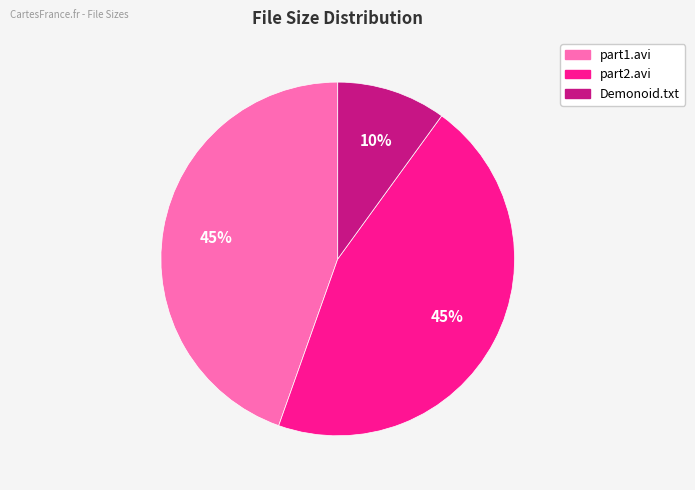

To the nearest percent, what is the difference between the largest and smallest slice percentages?

35%